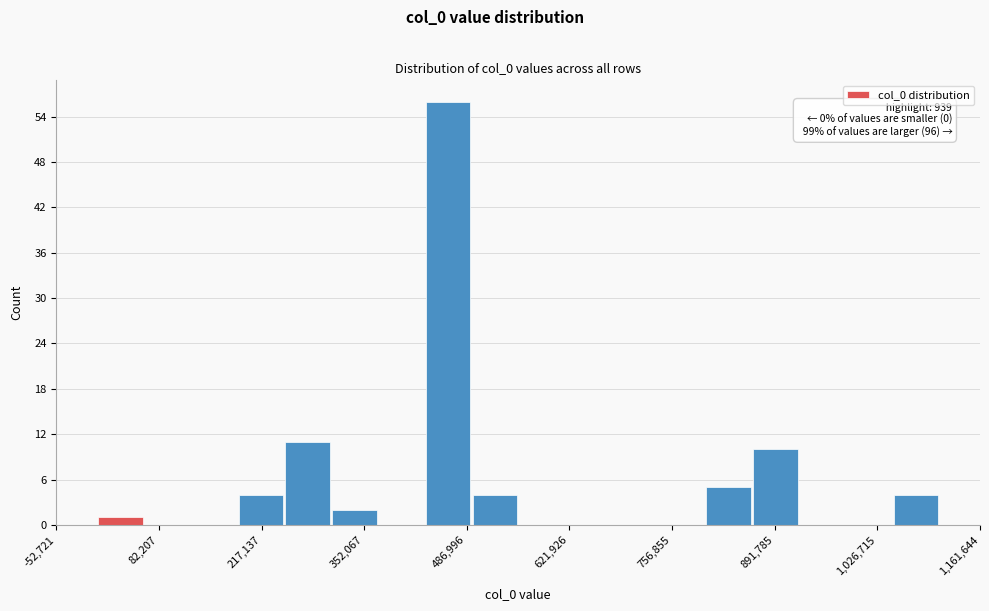

Read against the x-axis, roughly where is the centre of the tallest bar?

460000